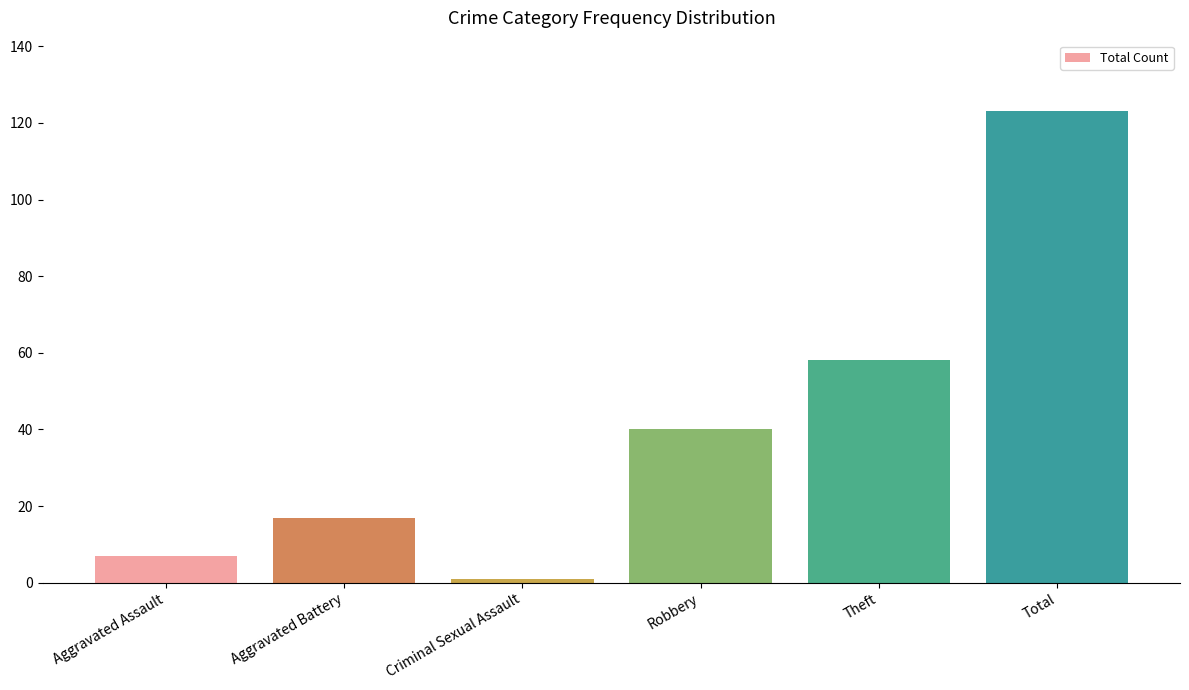

Rank the categories by value from highest to lowest.

Total, Theft, Robbery, Aggravated Battery, Aggravated Assault, Criminal Sexual Assault